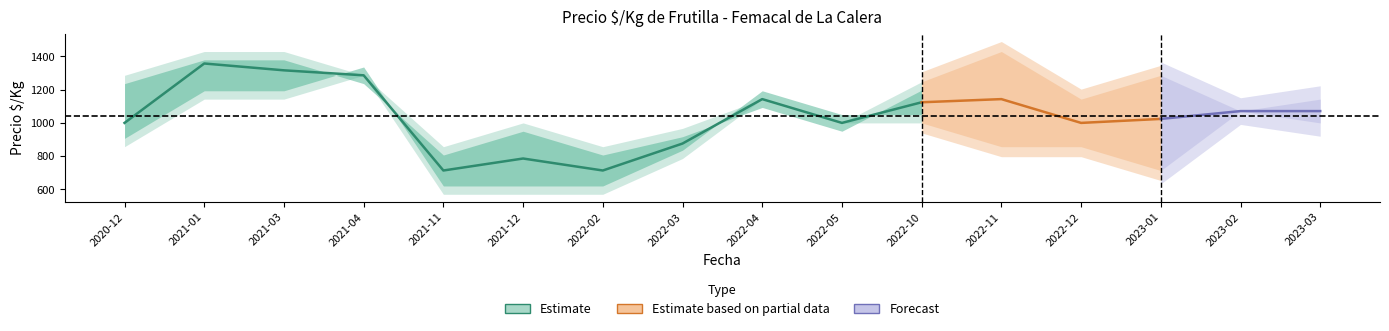

How many values in the Precio_mid series exceed 1071?

6